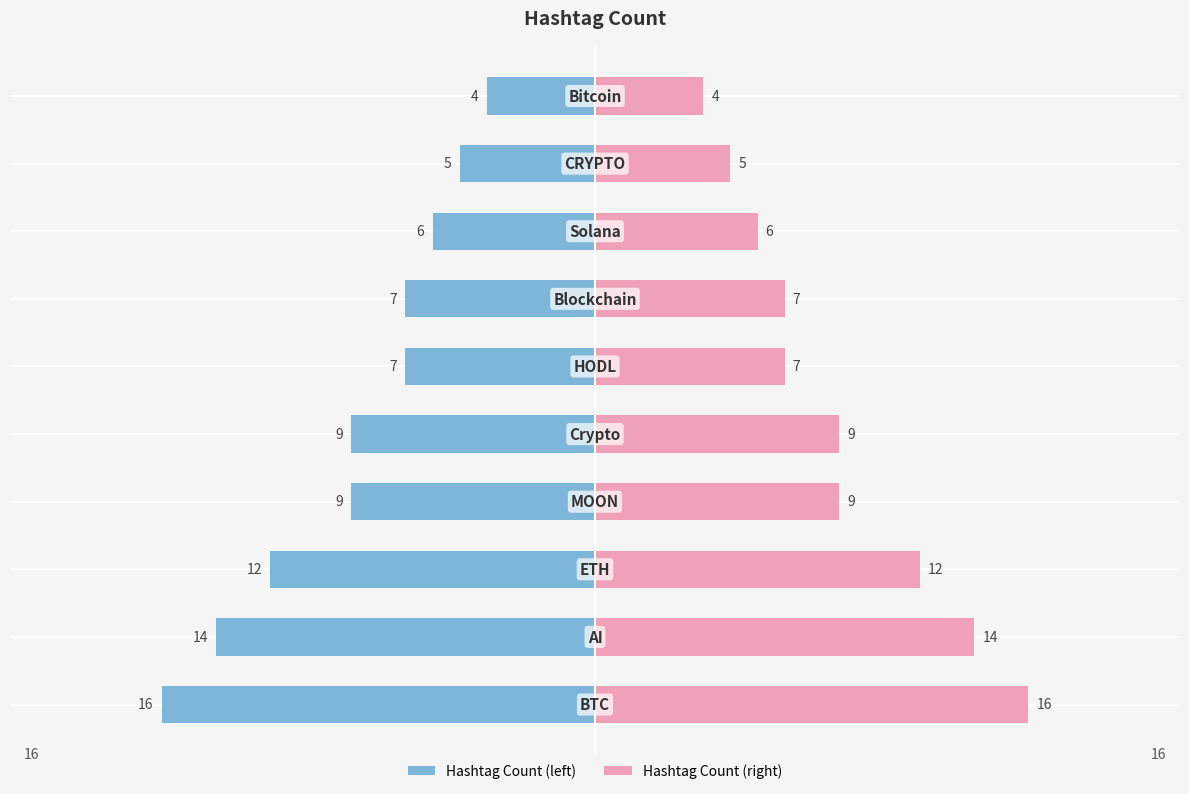

Rank the categories by value from highest to lowest.

BTC, AI, ETH, MOON, Crypto, HODL, Blockchain, Solana, CRYPTO, Bitcoin